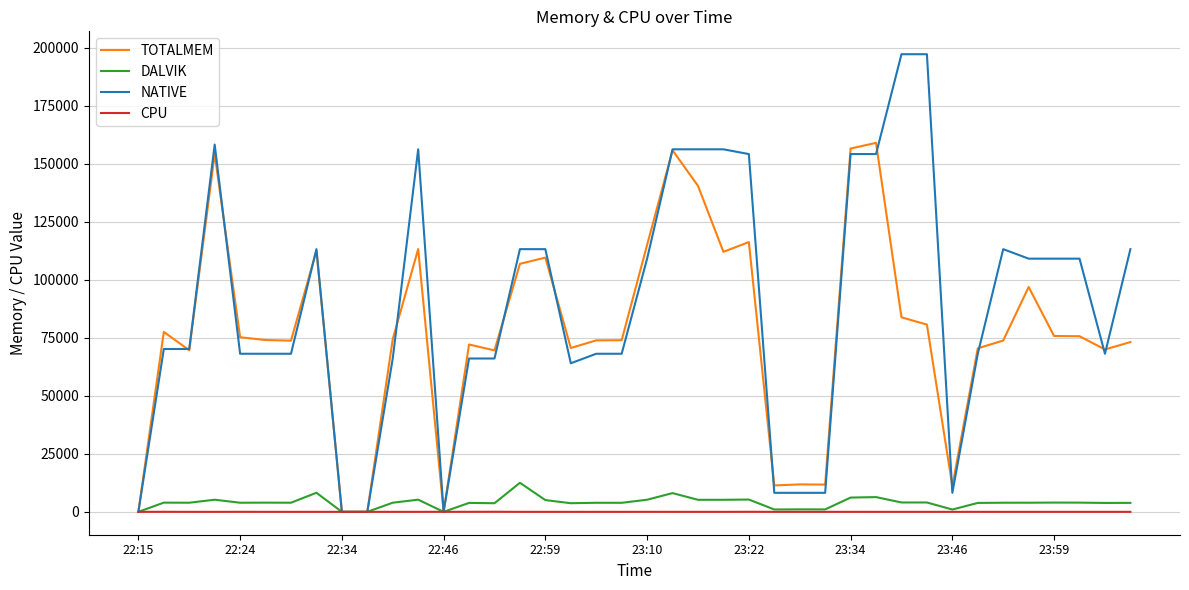

List the series in order of their peak value, highest first.

NATIVE, TOTALMEM, DALVIK, CPU